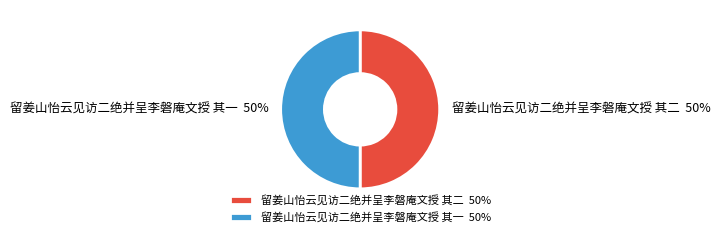

Is the sum of 留姜山怡云见访二绝并呈李磐庵文授 其二 and 留姜山怡云见访二绝并呈李磐庵文授 其一 greater than half?

Yes